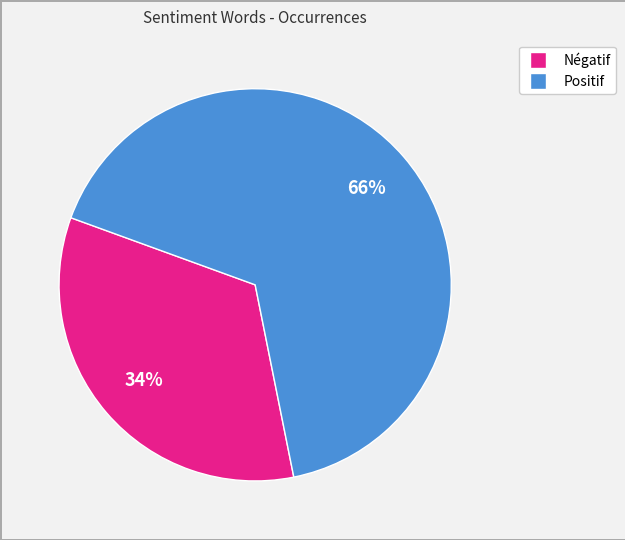

Count the number of slices in the pie.

2